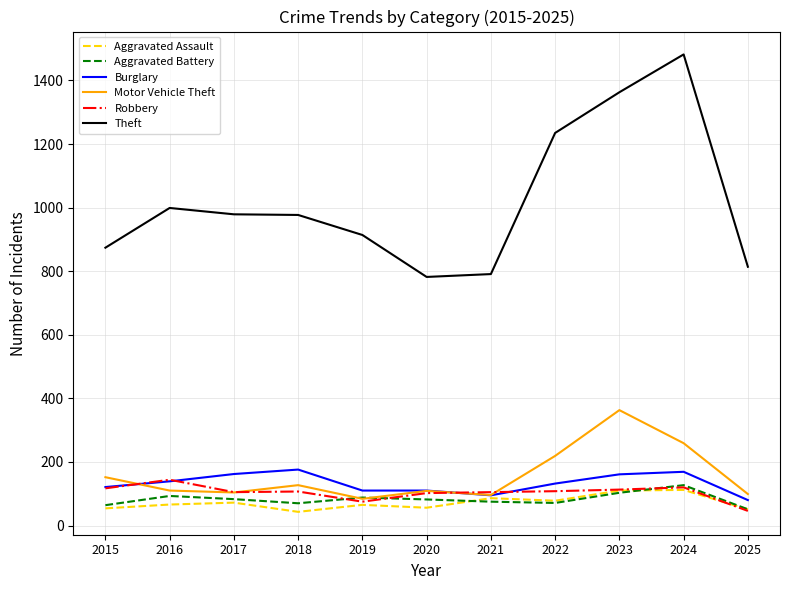

Read the Theft value at 2016.

999